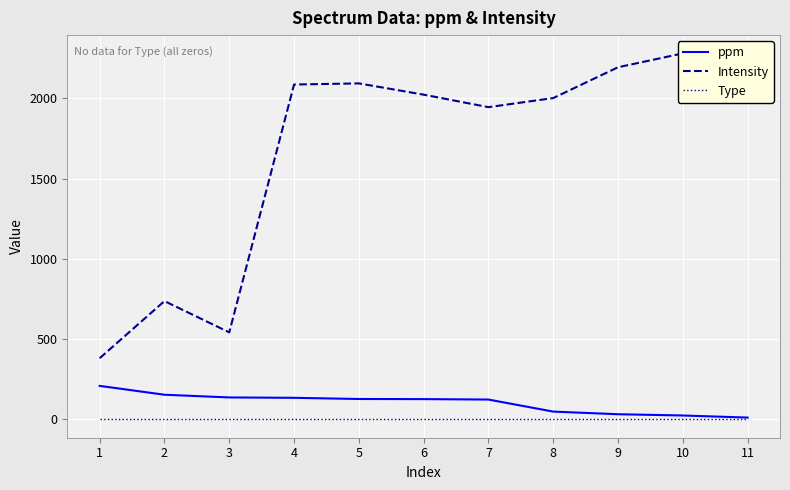

How many distinct data groups are displayed?

3